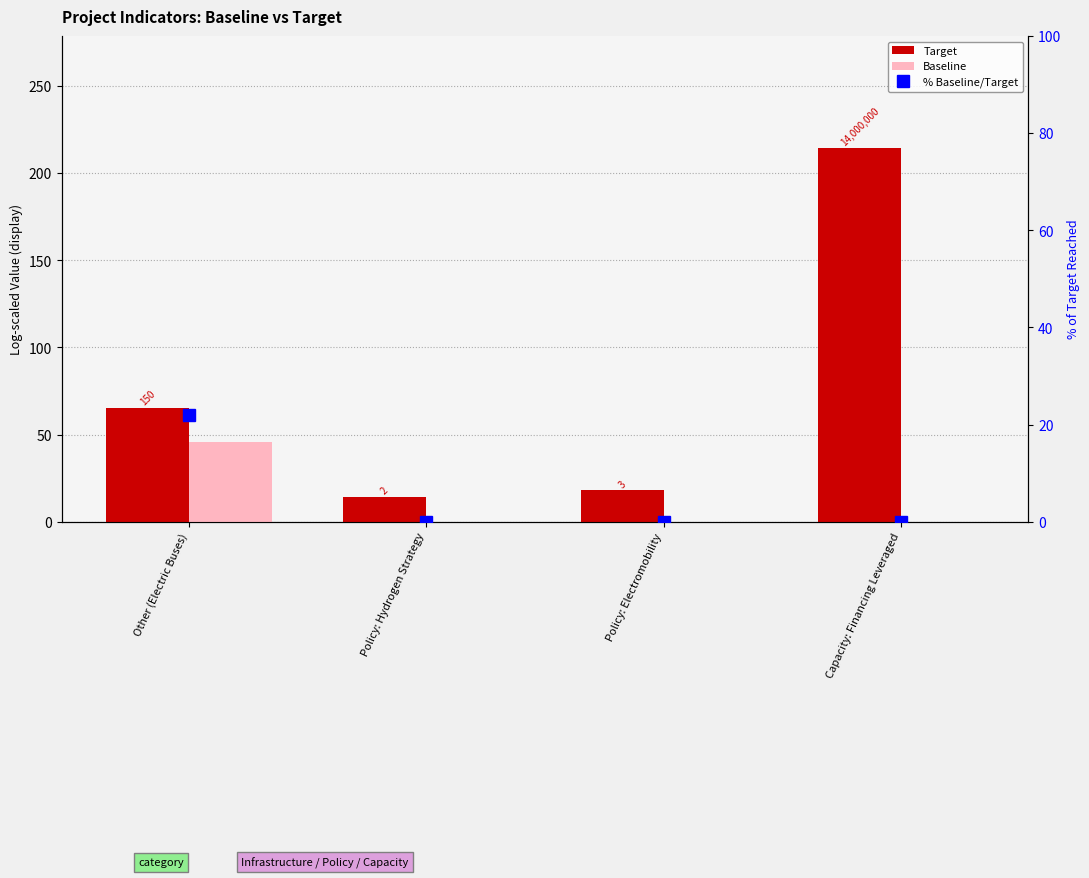

Where is % Baseline/Target nearest to the value 11?

Other (Electric Buses)